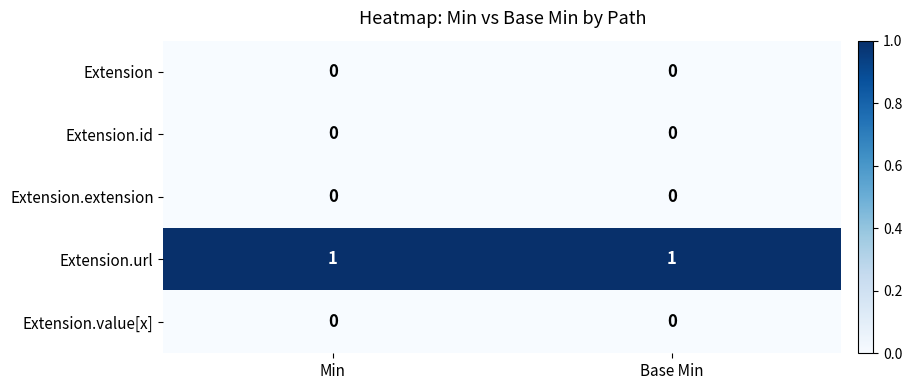

Reading left to right, extract all data points from this chart.

Extension: 0	0
Extension.id: 0	0
Extension.extension: 0	0
Extension.url: 1	1
Extension.value[x]: 0	0